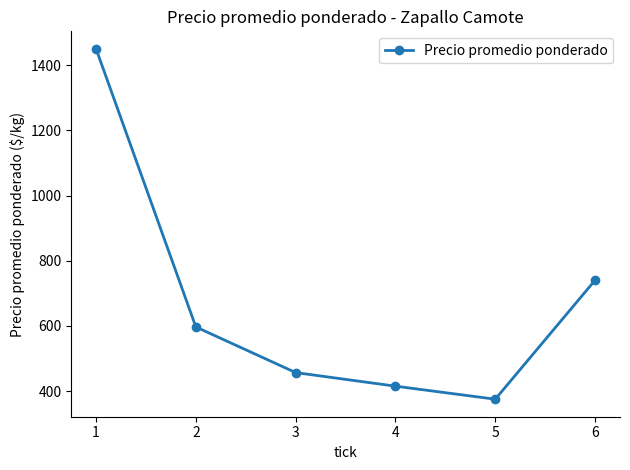

What is the change in value from 4 to 5?

-40.0